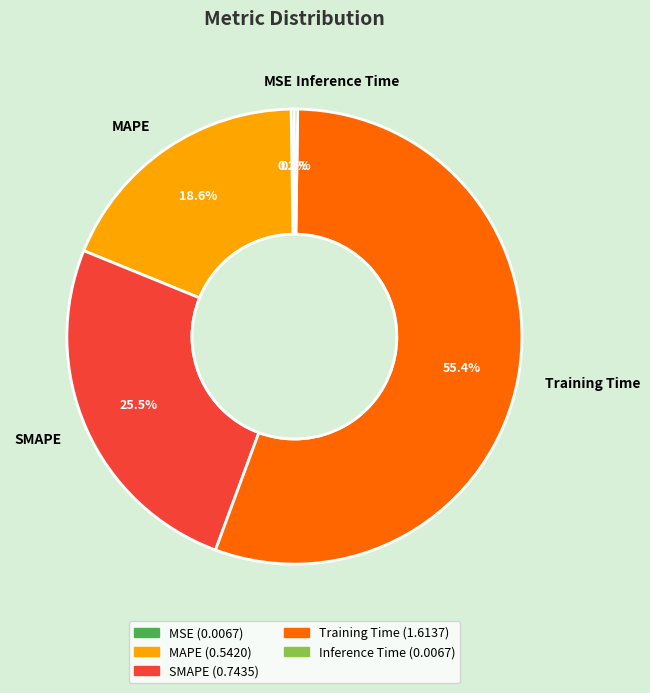

The Training Time slice represents 46% of the pie. True or false?

False